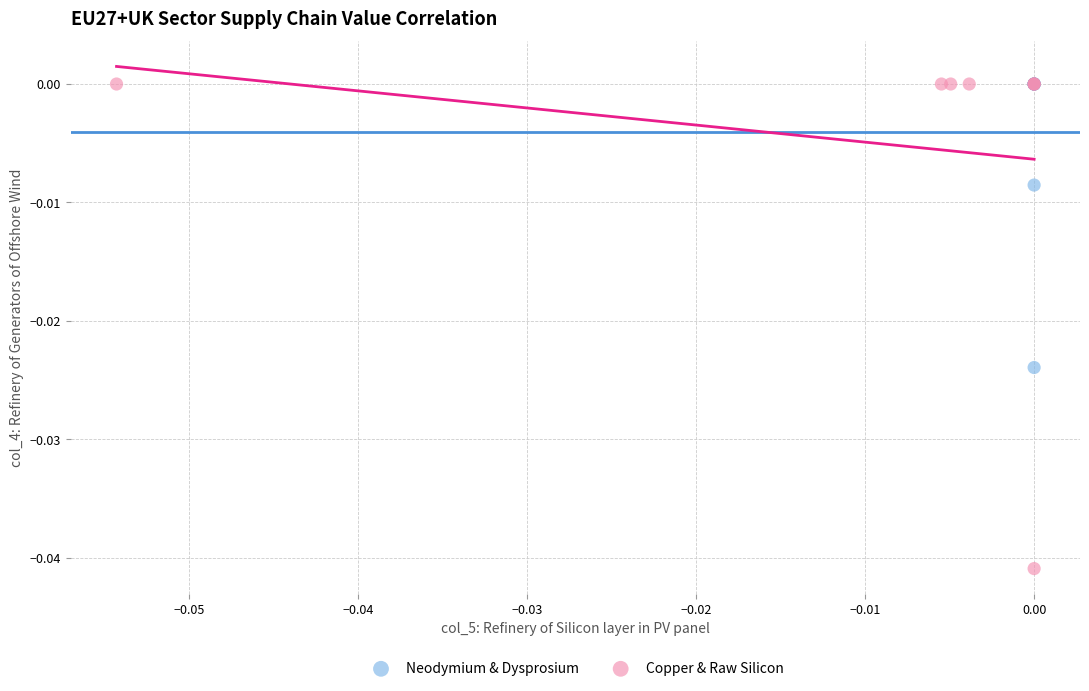

Which series contains the lowest Y value?

Copper & Raw Silicon